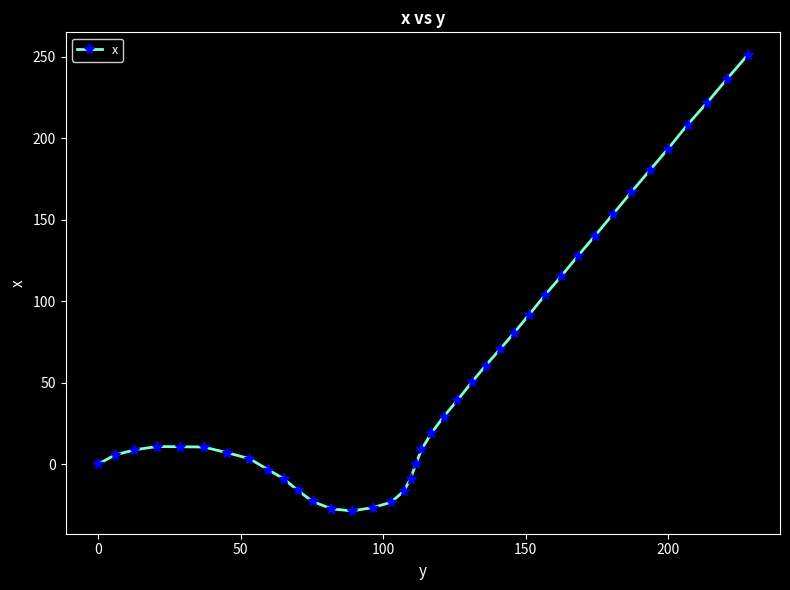

What is the difference between the second highest and second lowest values?

263.8